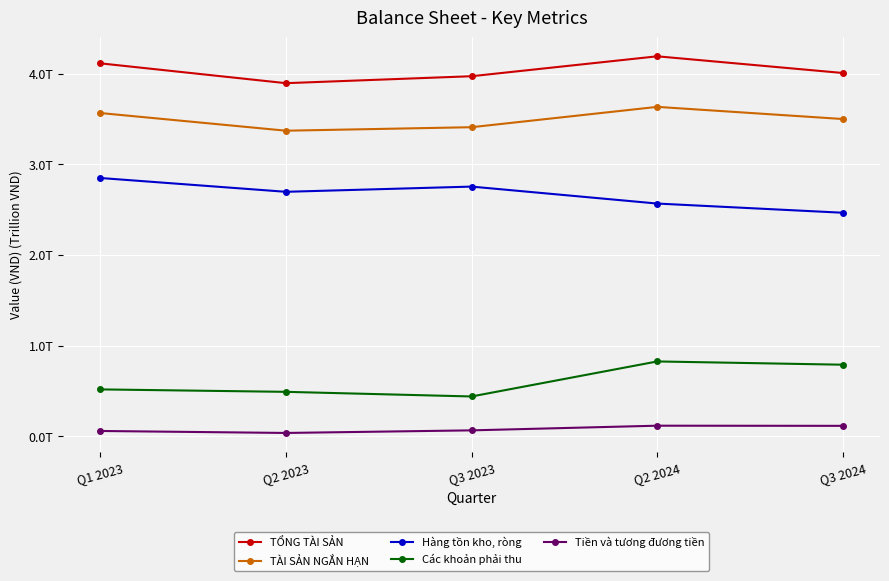

Where does the Tiền và tương đương tiền series first go above 63419720457?

Q2 2024